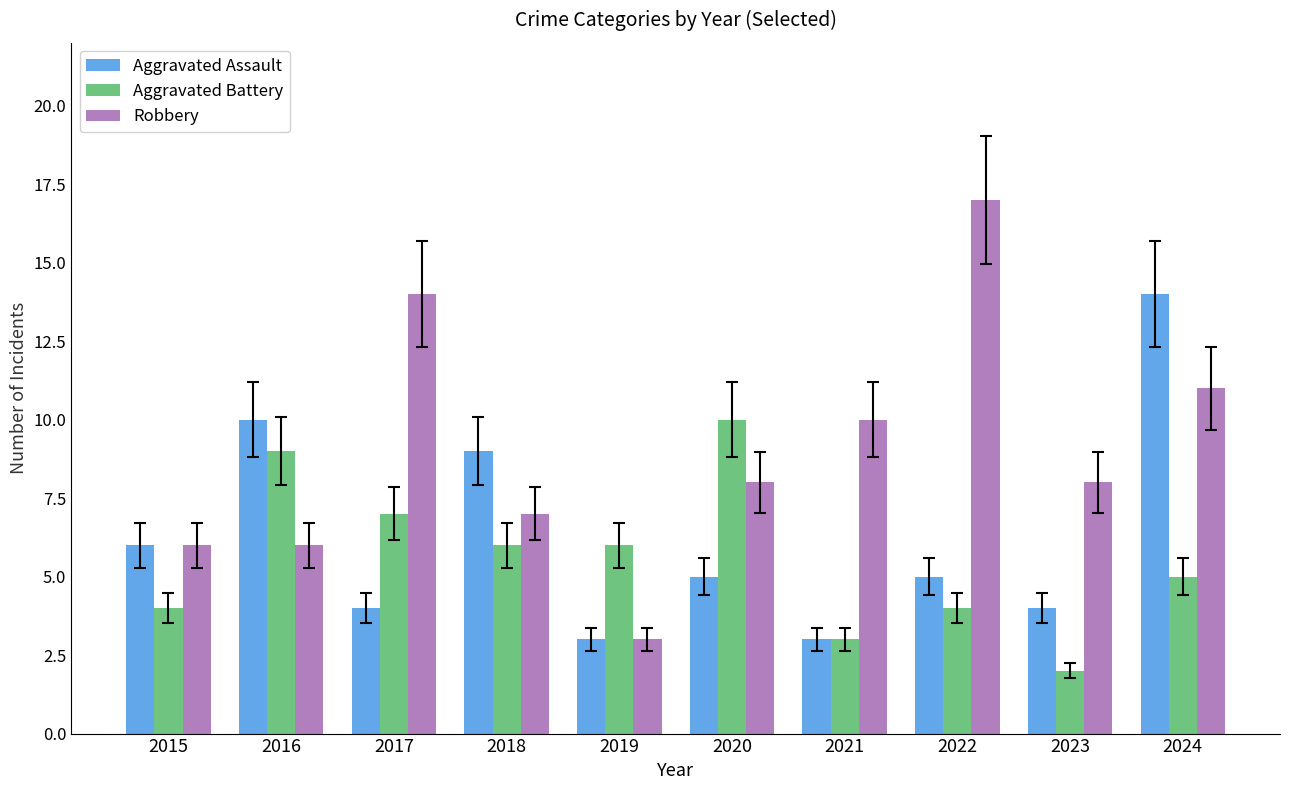

Which series has the largest total across all categories?

Robbery